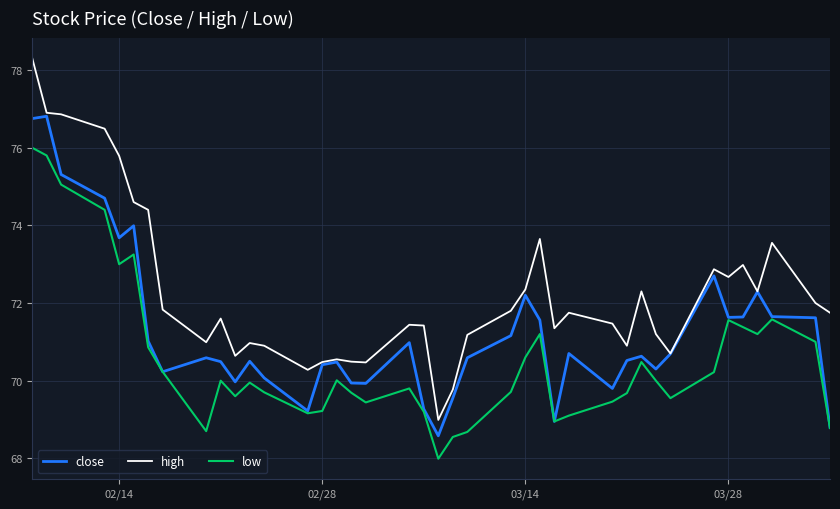

Rank the series by their maximum value, from lowest to highest.

low, close, high